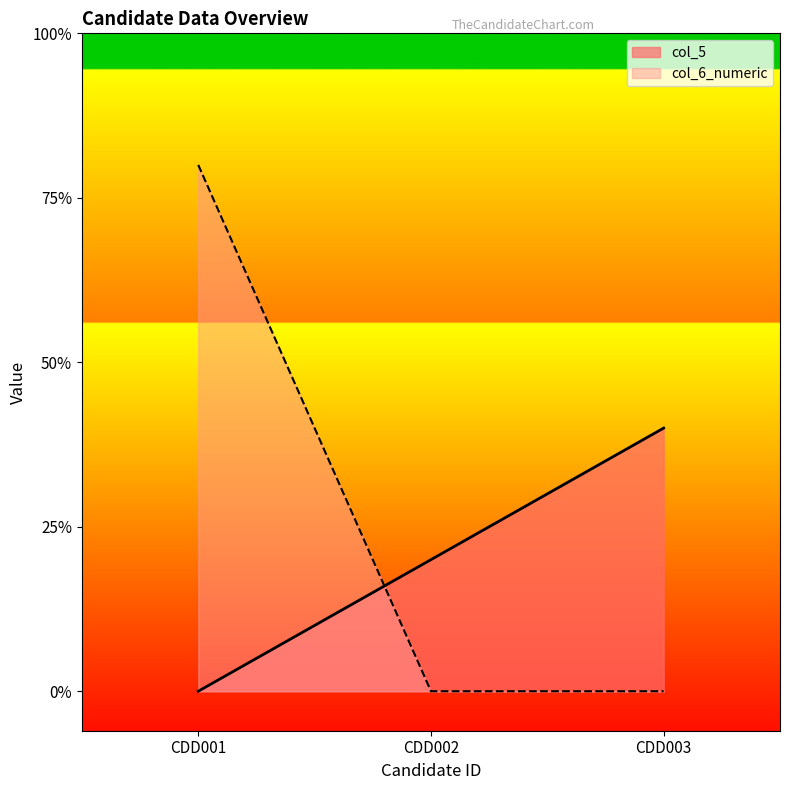

What are all the series names shown in the legend?

col_5, col_6_numeric